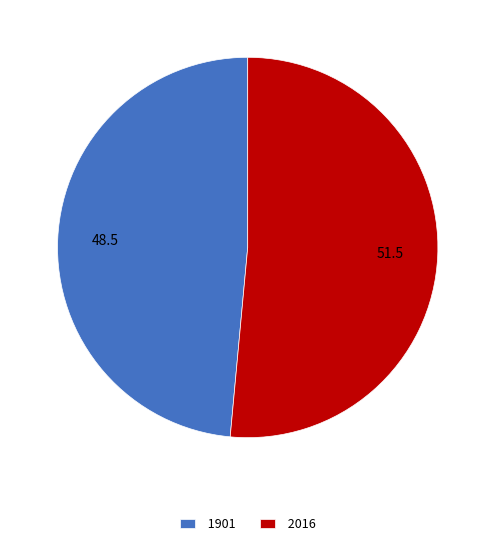

What is the largest slice in the pie chart?

2016